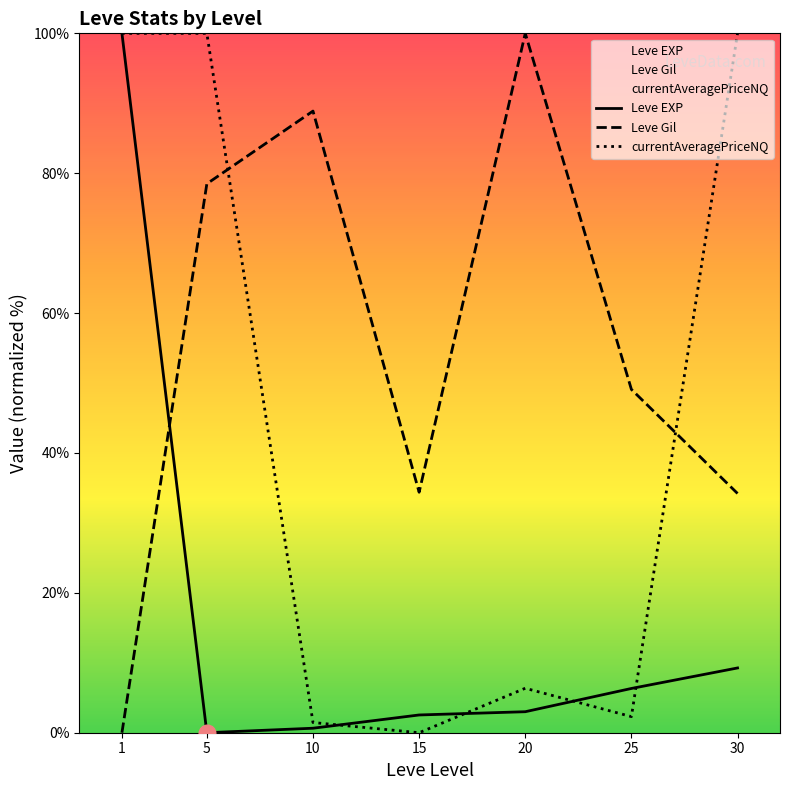

Rank the categories by Leve Gil value from highest to lowest.

20, 10, 5, 25, 15, 30, 1